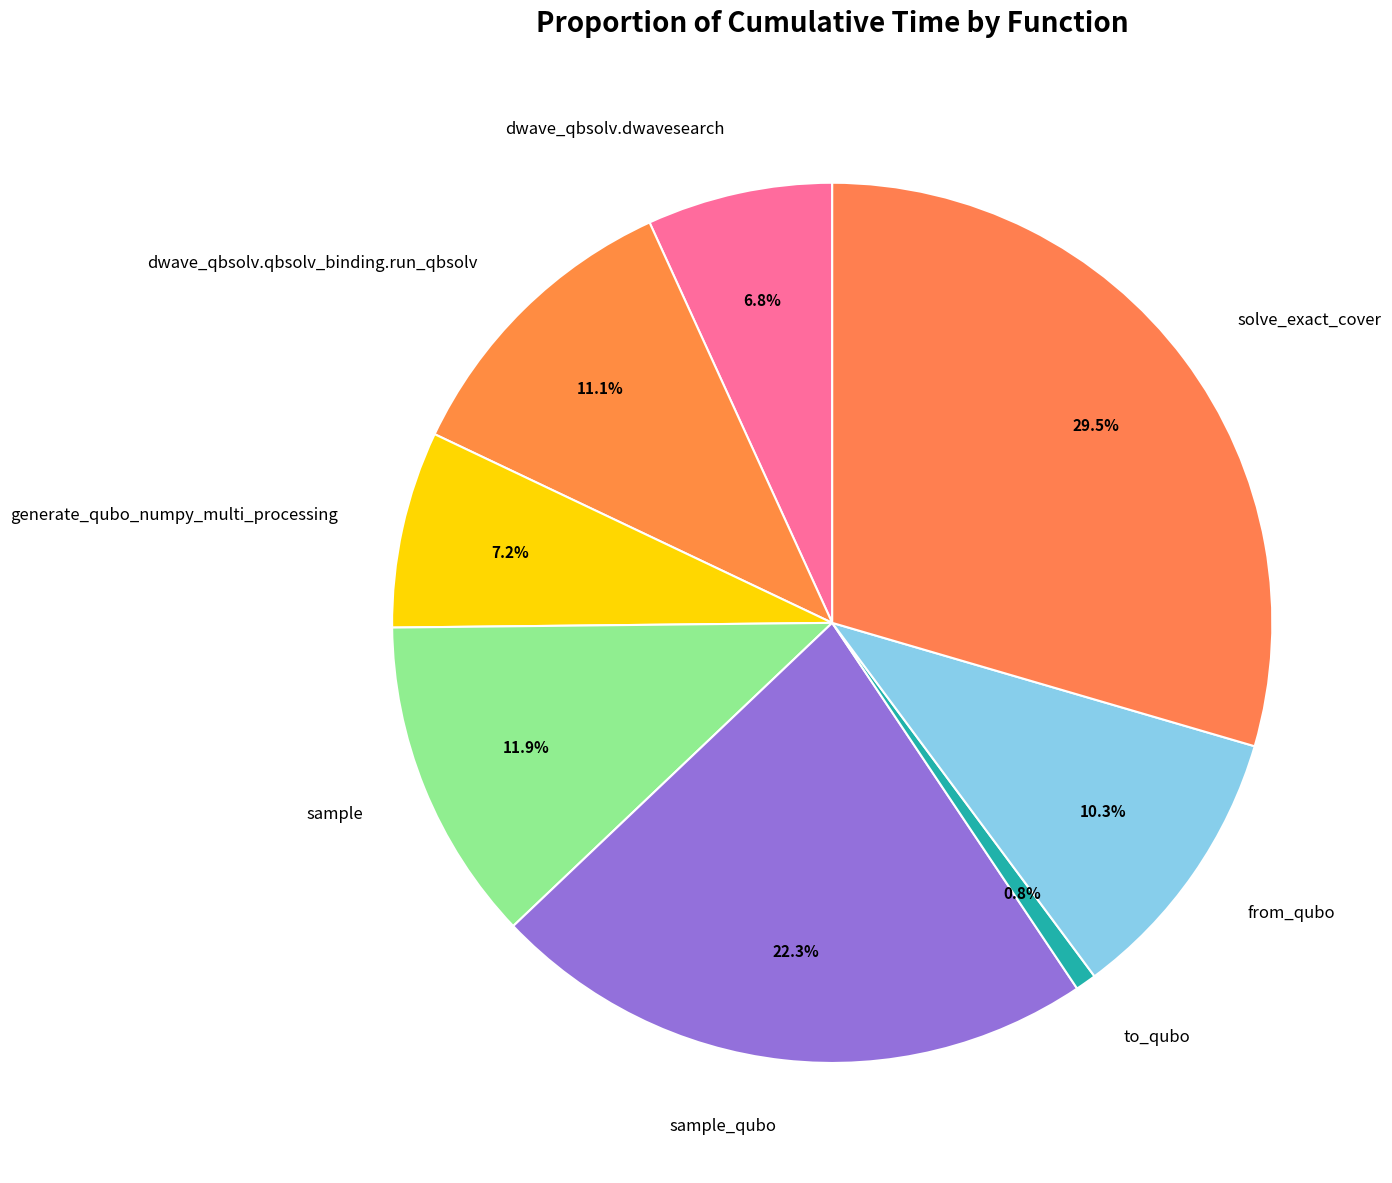

Combined, what portion of the pie is solve_exact_cover and dwave_qbsolv.dwavesearch?

36.3%